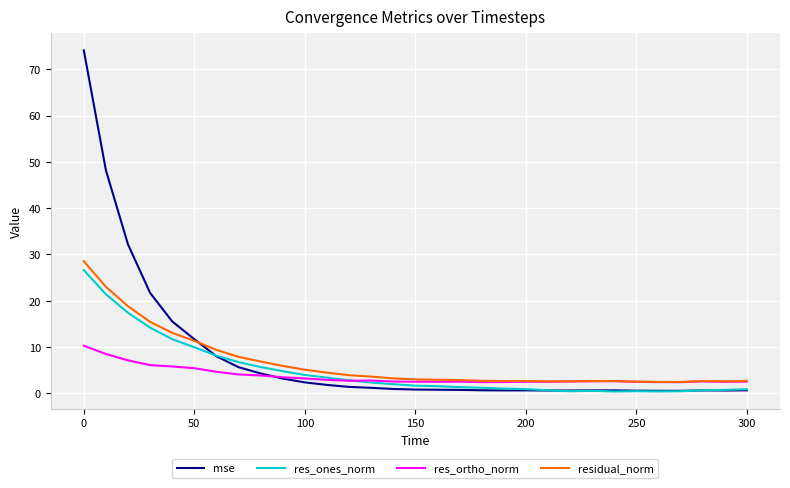

What are all the series names shown in the legend?

mse, res_ones_norm, res_ortho_norm, residual_norm